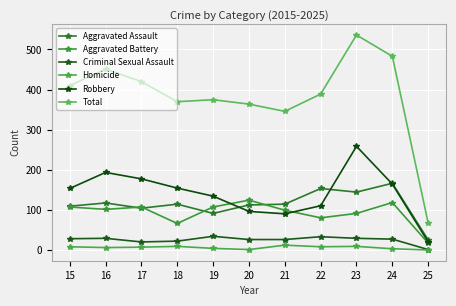

In Aggravated Battery, how many points are lower than both neighbors (excluding endpoints)?

3